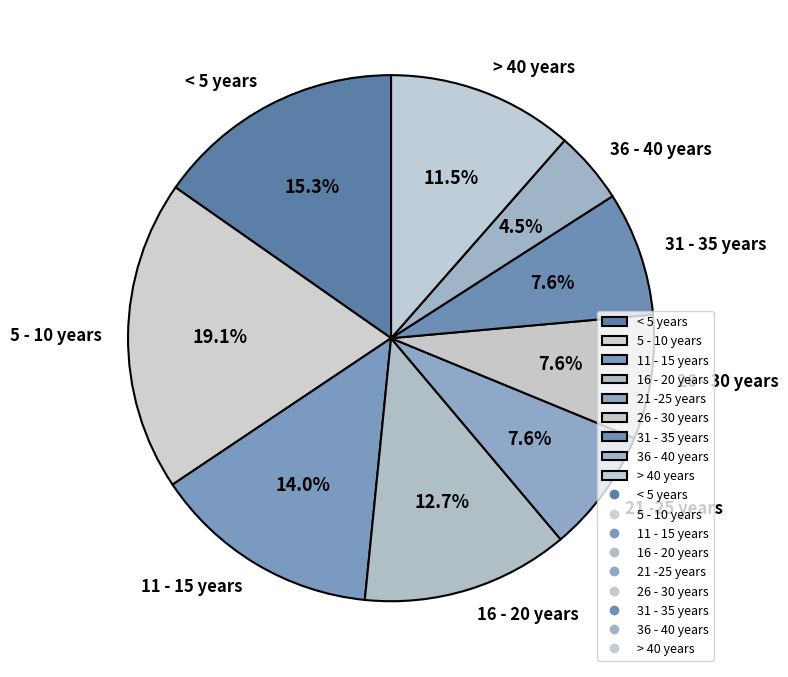

Count the number of slices in the pie.

9